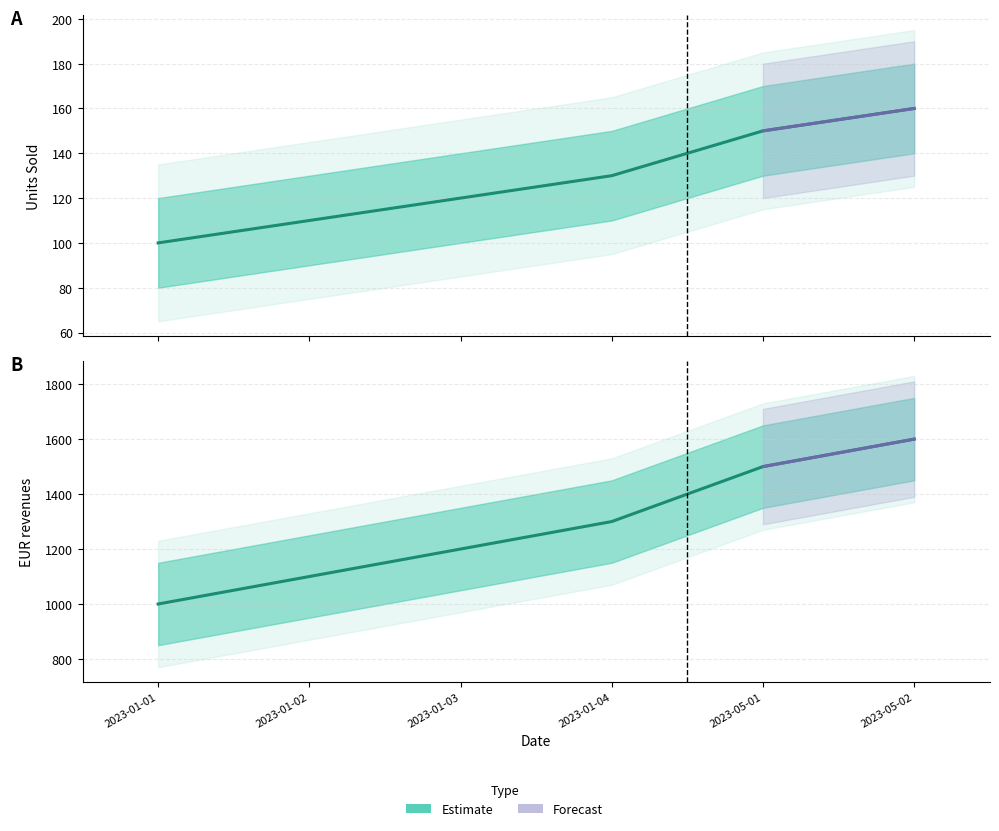

Reading left to right, what are all the values shown in this chart?

Units Sold: 100	110	120	130	150	160
EUR revenues: 1000	1100	1200	1300	1500	1600